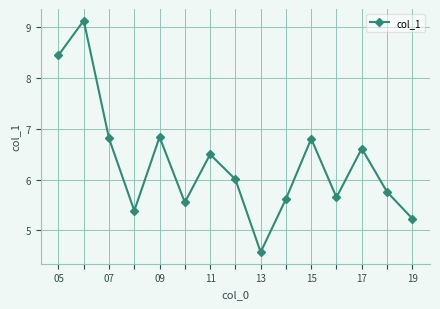

How many values exceed 6?

8